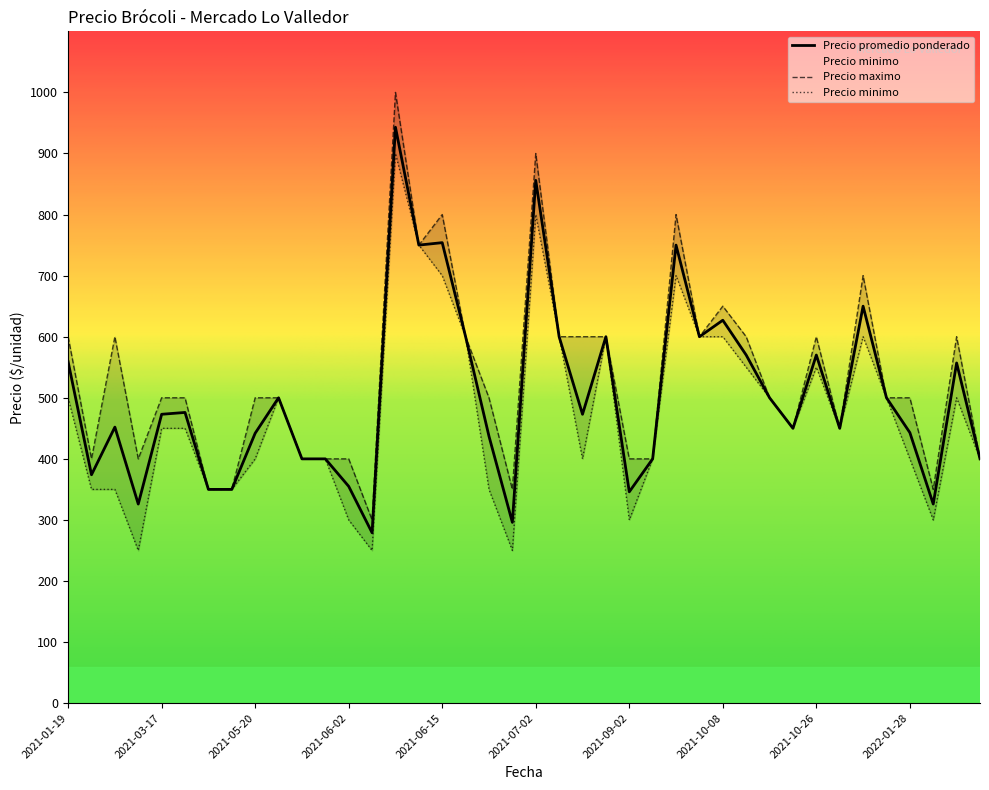

How many lines are shown in the chart?

3